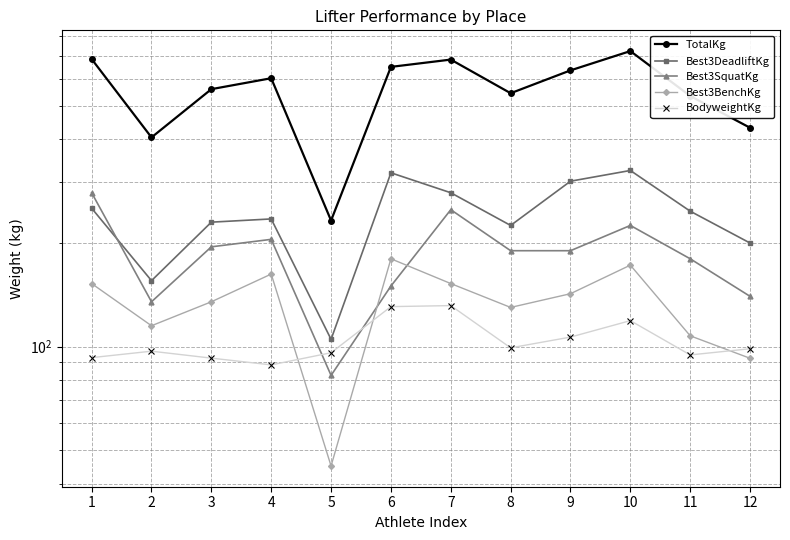

Between 1 and 12, which is larger?

1